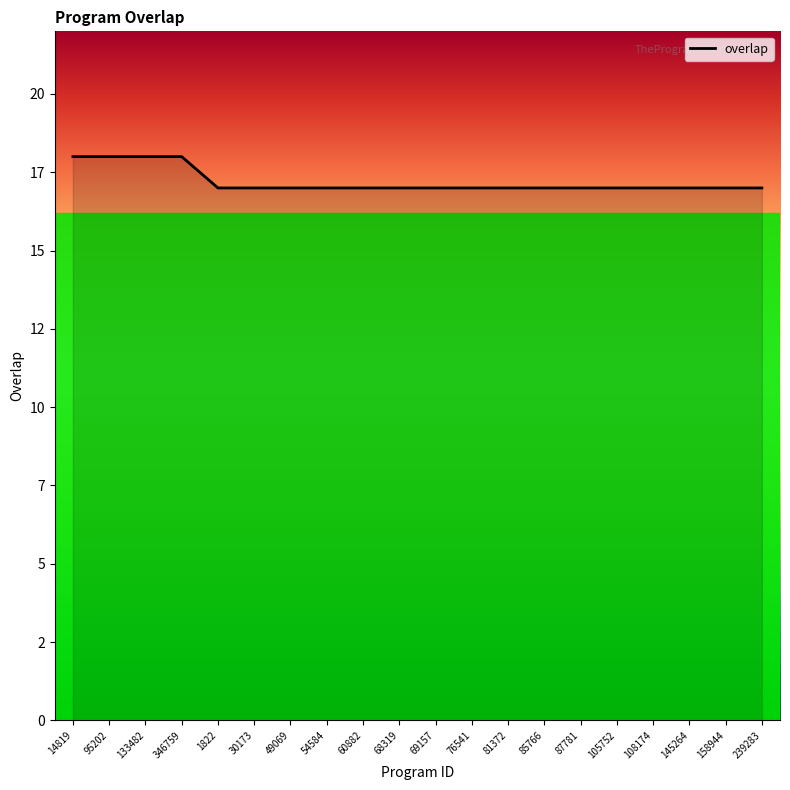

What is the ratio of the value at 105752 to the value at 108174?

1.0